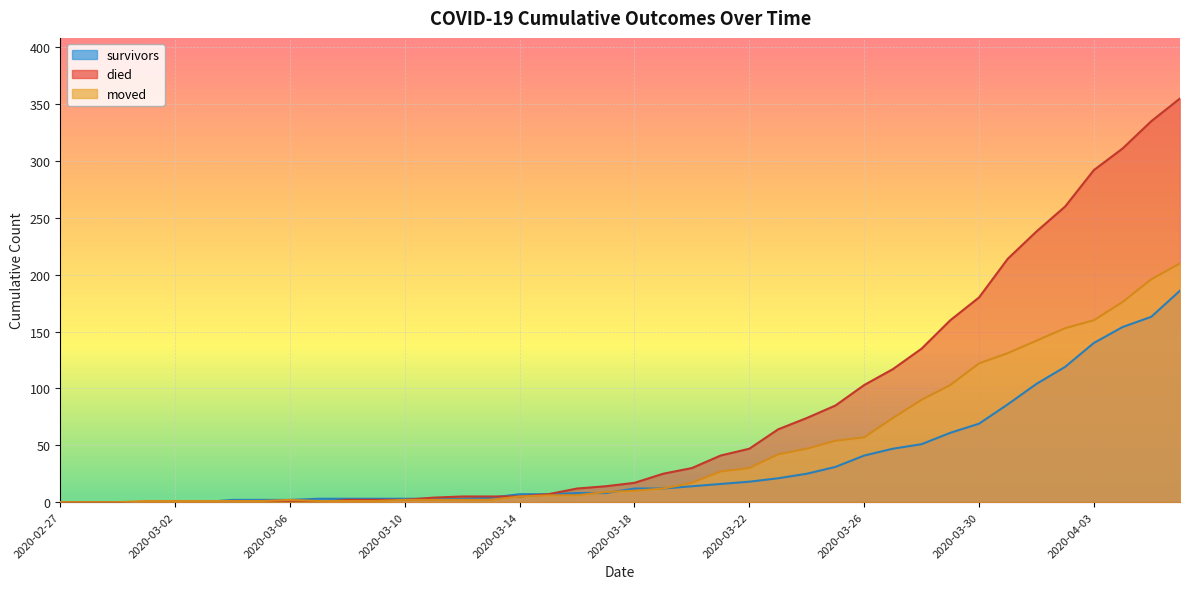

What are all the series names shown in the legend?

survivors, died, moved